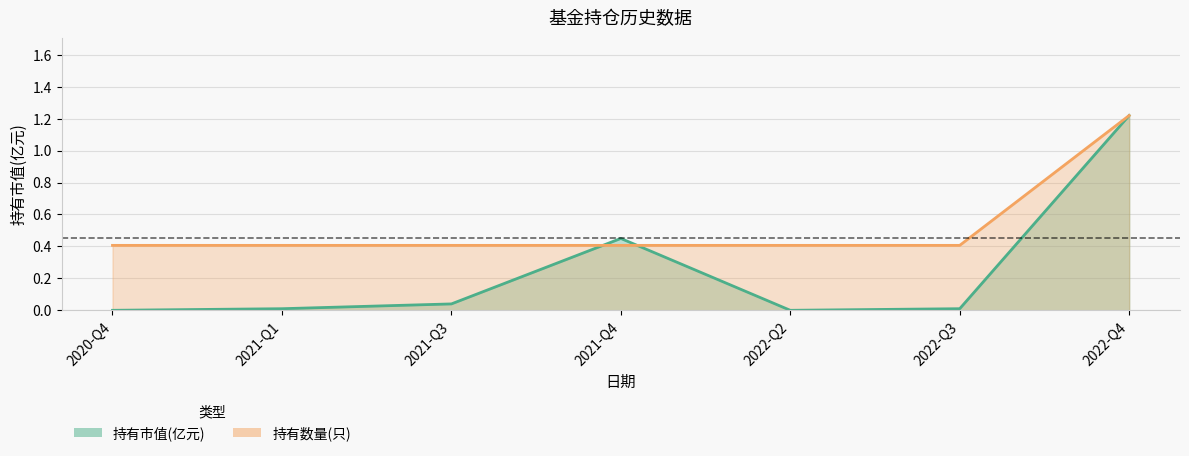

List the labels in order of 持有数量(只) value, smallest first.

2020-Q4, 2021-Q1, 2021-Q3, 2021-Q4, 2022-Q2, 2022-Q3, 2022-Q4